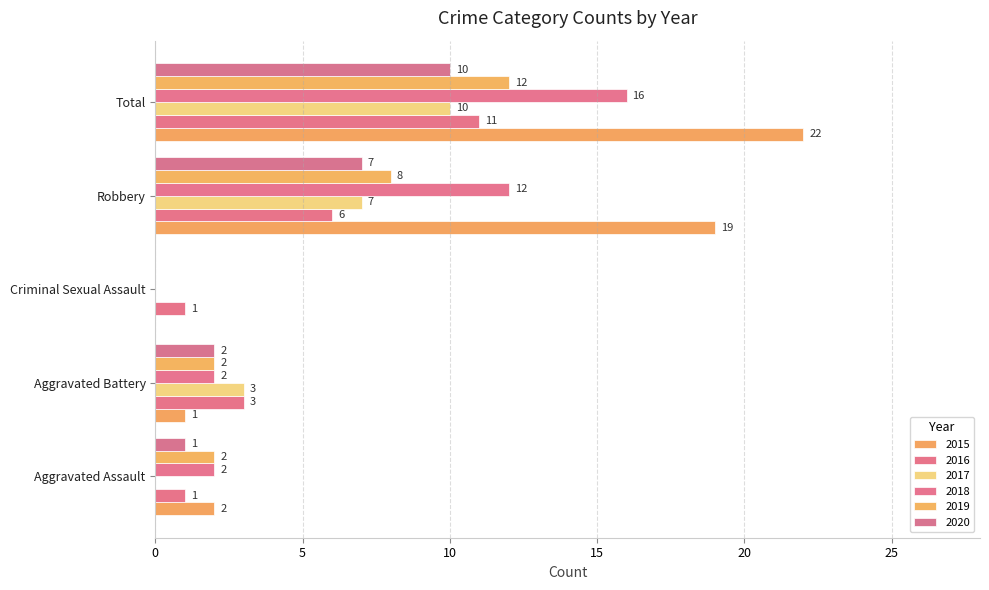

True or false: 2016 has a value of 3 at Robbery.

False